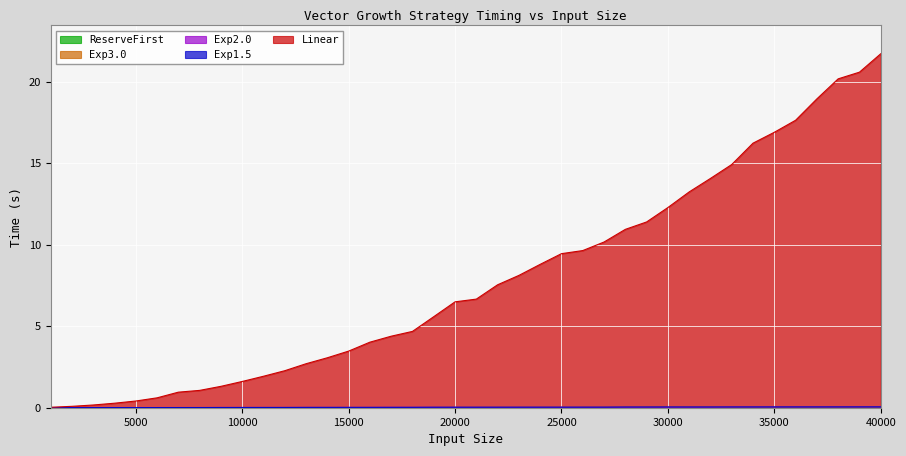

Where is ReserveFirst nearest to the value 0?

1000